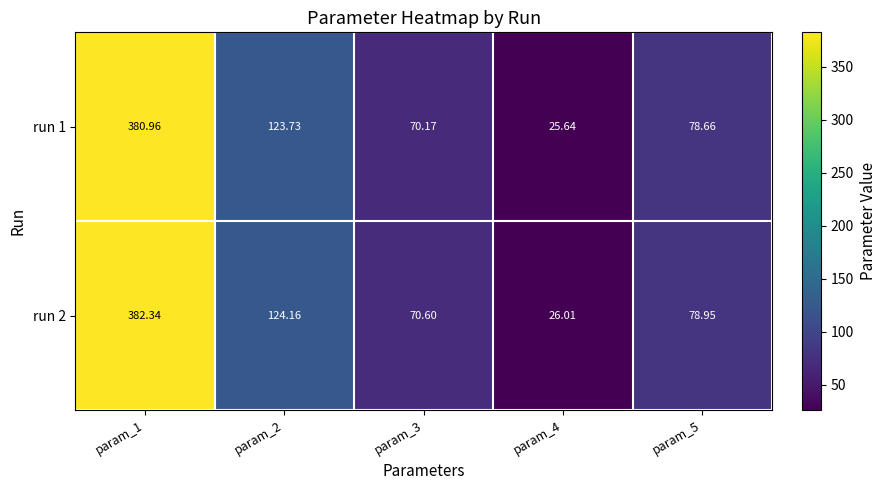

Rank the series by their maximum value, from highest to lowest.

run 2, run 1